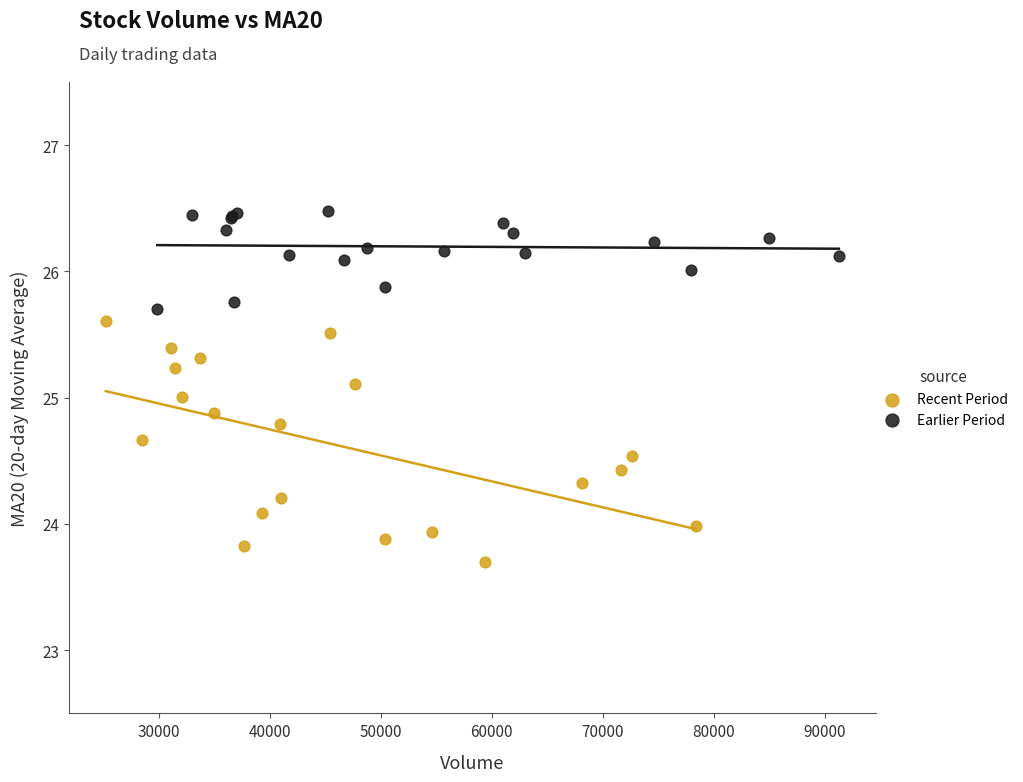

Which series has the largest Y range (max minus min)?

Recent Period